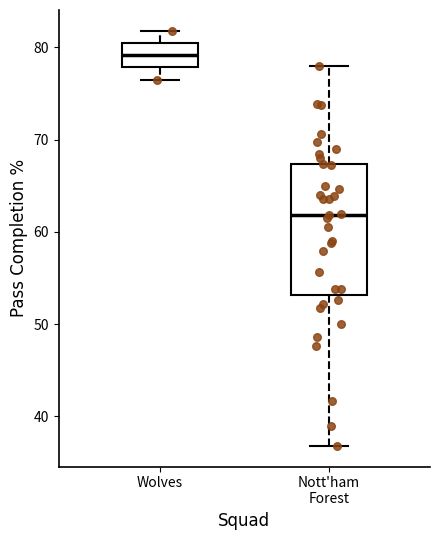

Reading left to right, read every box against the y-axis: the position of its median line, the range the box covers, and the ends of its whiskers. The values are not printed on the chart, so give them approximately, as read against the axis.

Wolves: median 79, box 78 to 80, whiskers 77 to 82
Nott'ham Forest: median 62, box 53 to 67, whiskers 37 to 78